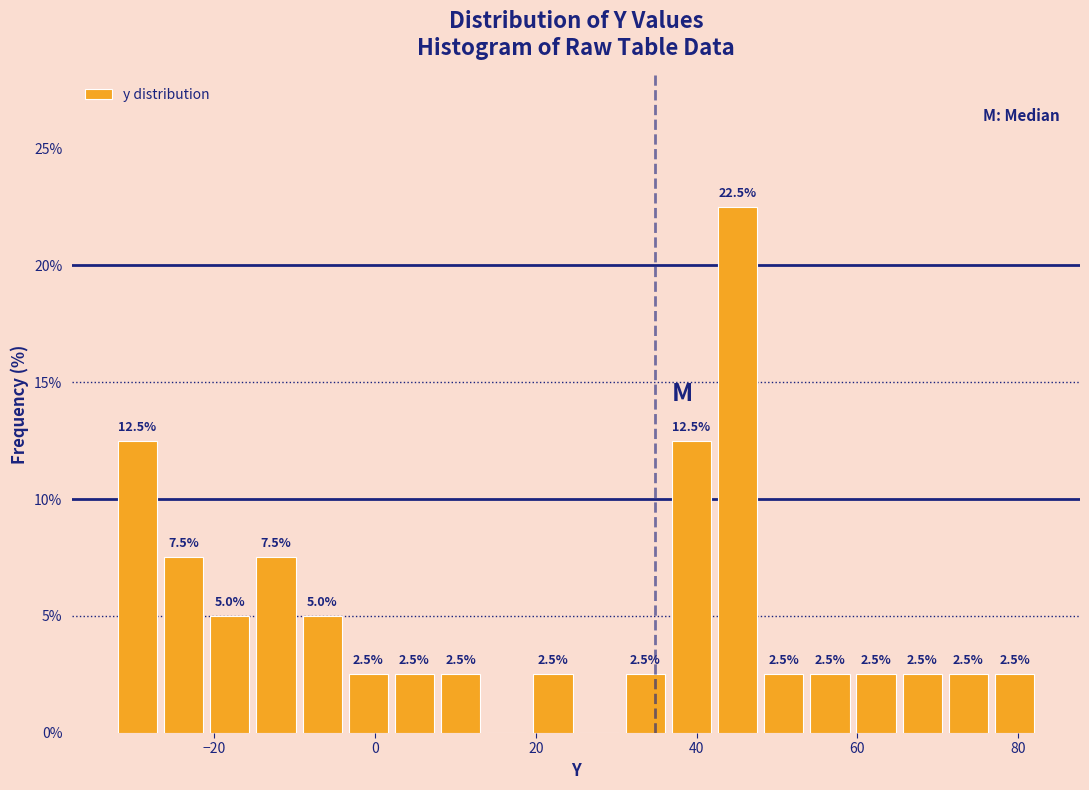

Around what value on the x-axis is the tallest bar? Give the approximate position of its centre, as read against the axis.

46